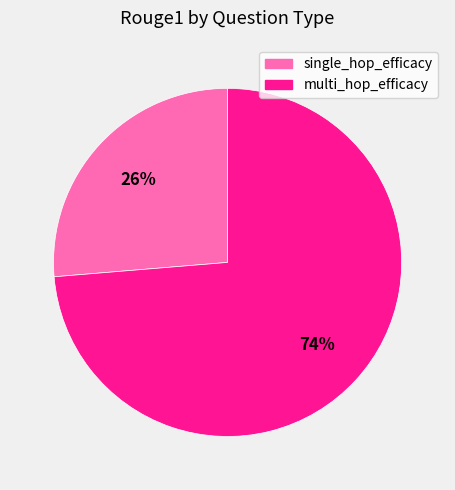

Is there any slice that represents more than half of the pie?

Yes